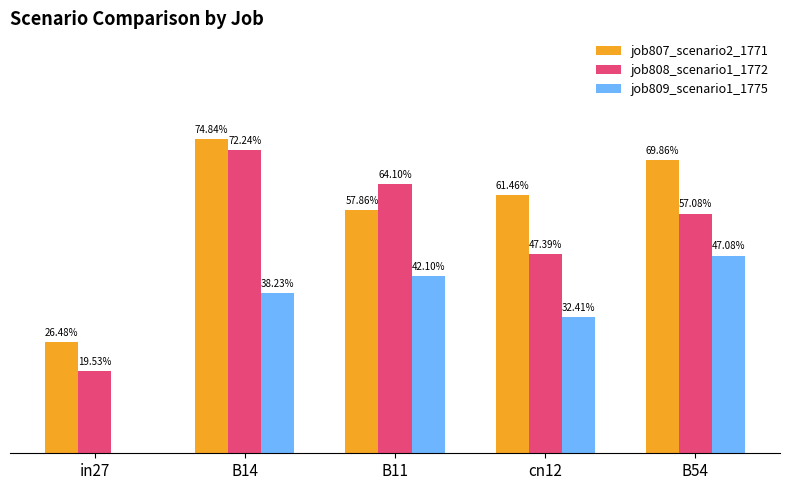

What are all the series names shown in the legend?

job807_scenario2_1771, job808_scenario1_1772, job809_scenario1_1775